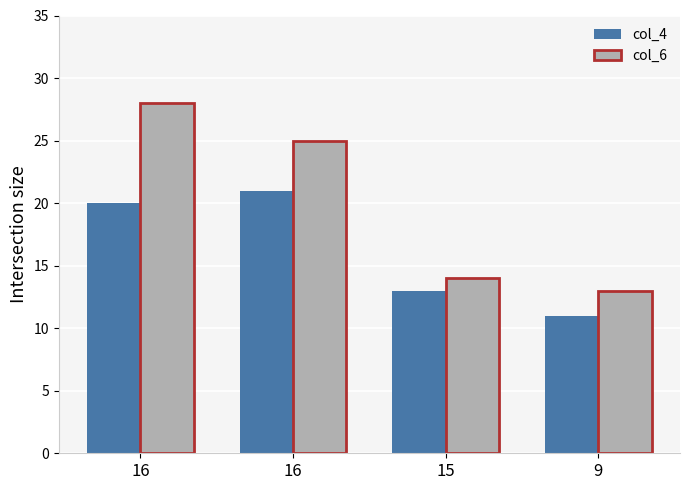

List the series in order of their overall mean, lowest first.

col_4, col_6